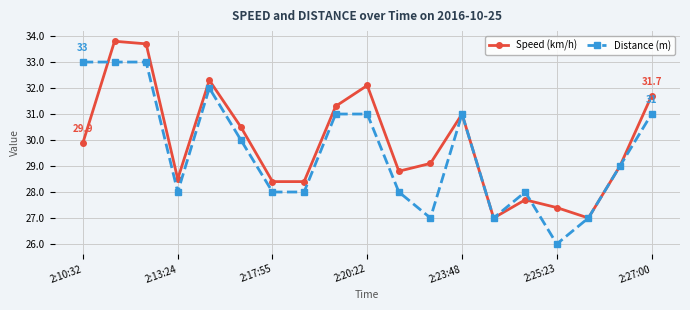

How many interior local peaks does the Speed (km/h) series have?

5